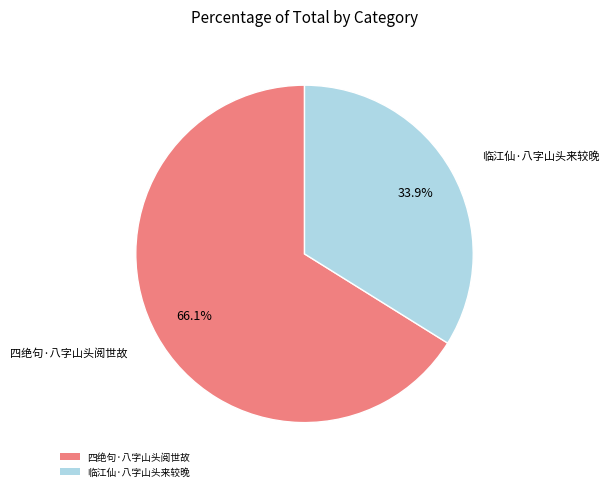

Which slice is the smallest?

临江仙·八字山头来较晚